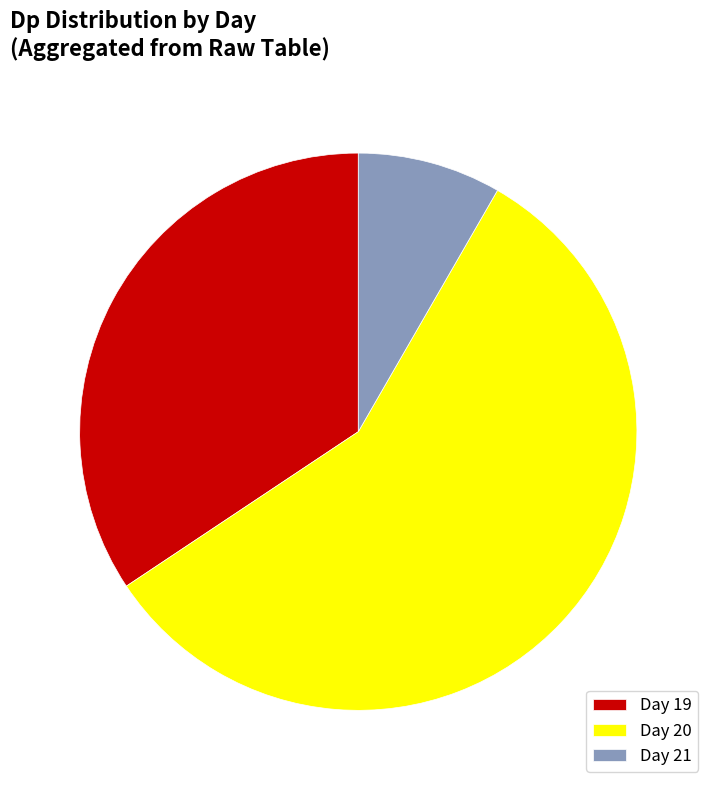

Is it true that Day 20 is 57% of the pie?

True